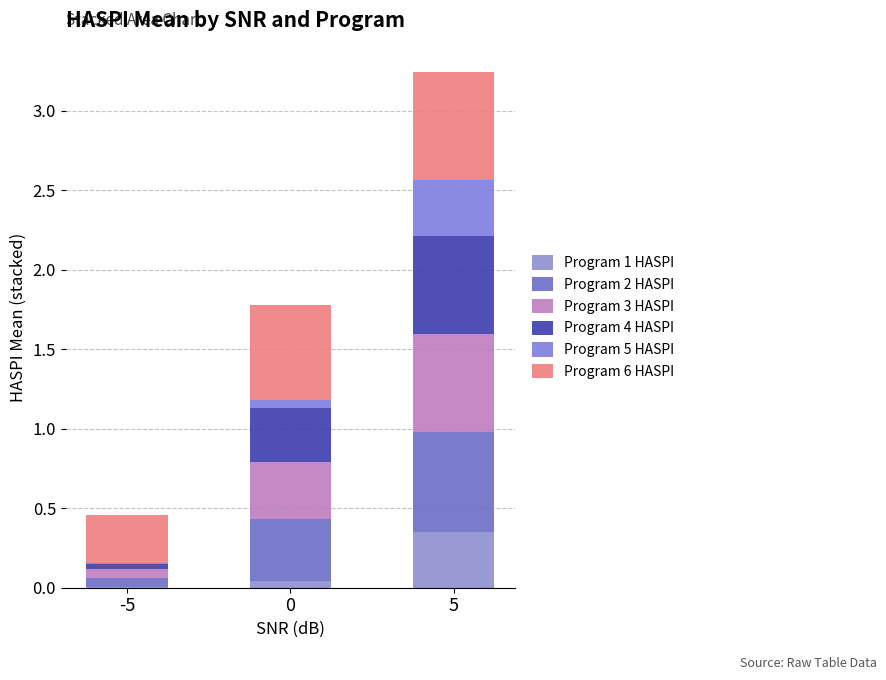

Are the bars horizontal?

No